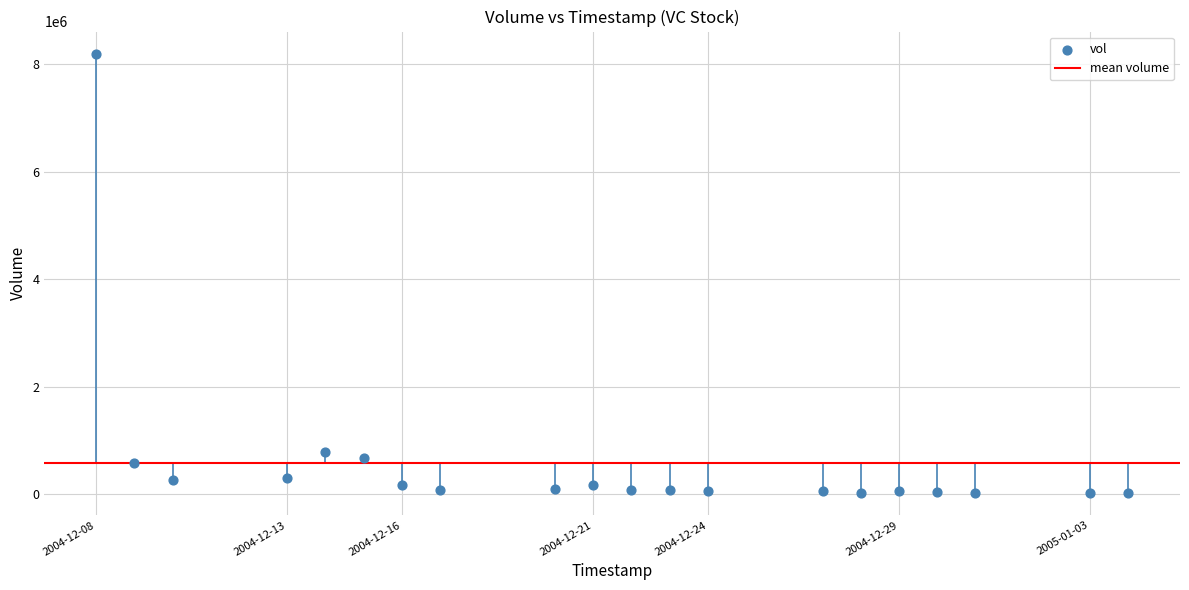

What is the range of Y values (max minus min)?

8183327